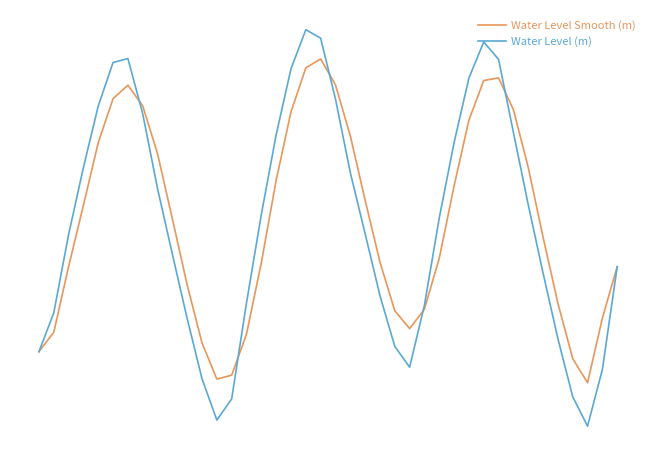

Which series has the largest range (max minus min)?

Water Level (m)